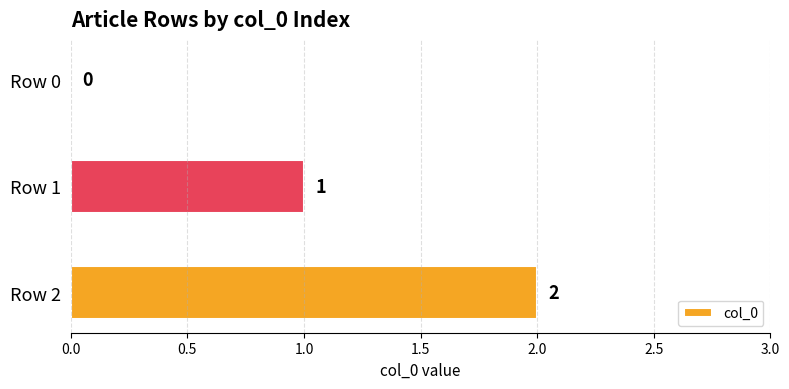

What is the sum of all values?

3